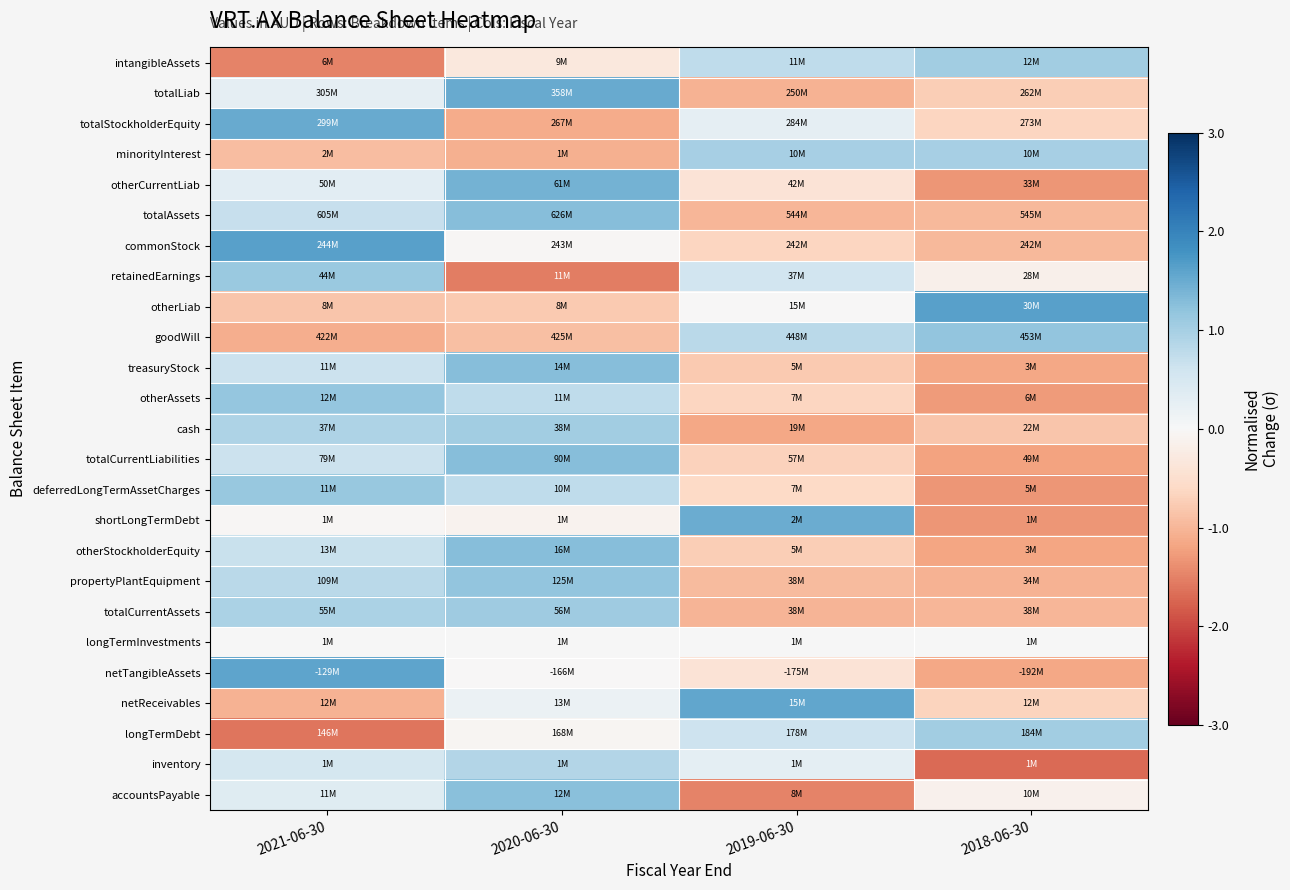

Reading left to right, extract all data points from this chart.

intangibleAssets: 2021-06-30=-1.5	2020-06-30=-0.3	2019-06-30=0.8	2018-06-30=1.0
totalLiab: 2021-06-30=0.3	2020-06-30=1.5	2019-06-30=-1.0	2018-06-30=-0.7
totalStockholderEquity: 2021-06-30=1.5	2020-06-30=-1.1	2019-06-30=0.3	2018-06-30=-0.7
minorityInterest: 2021-06-30=-0.9	2020-06-30=-1.1	2019-06-30=1.0	2018-06-30=1.0
otherCurrentLiab: 2021-06-30=0.3	2020-06-30=1.4	2019-06-30=-0.4	2018-06-30=-1.3
totalAssets: 2021-06-30=0.7	2020-06-30=1.3	2019-06-30=-1.0	2018-06-30=-1.0
commonStock: 2021-06-30=1.6	2020-06-30=-0.0	2019-06-30=-0.6	2018-06-30=-1.0
retainedEarnings: 2021-06-30=1.1	2020-06-30=-1.5	2019-06-30=0.6	2018-06-30=-0.2
otherLiab: 2021-06-30=-0.8	2020-06-30=-0.8	2019-06-30=-0.0	2018-06-30=1.6
goodWill: 2021-06-30=-1.1	2020-06-30=-0.9	2019-06-30=0.8	2018-06-30=1.2
treasuryStock: 2021-06-30=0.7	2020-06-30=1.3	2019-06-30=-0.8	2018-06-30=-1.2
otherAssets: 2021-06-30=1.2	2020-06-30=0.8	2019-06-30=-0.6	2018-06-30=-1.3
cash: 2021-06-30=0.9	2020-06-30=1.1	2019-06-30=-1.2	2018-06-30=-0.8
totalCurrentLiabilities: 2021-06-30=0.6	2020-06-30=1.3	2019-06-30=-0.7	2018-06-30=-1.2
deferredLongTermAssetCharges: 2021-06-30=1.1	2020-06-30=0.8	2019-06-30=-0.6	2018-06-30=-1.3
shortLongTermDebt: 2021-06-30=-0.0	2020-06-30=-0.1	2019-06-30=1.5	2018-06-30=-1.3
otherStockholderEquity: 2021-06-30=0.7	2020-06-30=1.3	2019-06-30=-0.7	2018-06-30=-1.2
propertyPlantEquipment: 2021-06-30=0.8	2020-06-30=1.2	2019-06-30=-0.9	2018-06-30=-1.0
totalCurrentAssets: 2021-06-30=0.9	2020-06-30=1.1	2019-06-30=-1.0	2018-06-30=-1.0
longTermInvestments: 2021-06-30=0.0	2020-06-30=0.0	2019-06-30=0.0	2018-06-30=0.0
netTangibleAssets: 2021-06-30=1.6	2020-06-30=-0.0	2019-06-30=-0.4	2018-06-30=-1.1
netReceivables: 2021-06-30=-1.1	2020-06-30=0.2	2019-06-30=1.6	2018-06-30=-0.7
longTermDebt: 2021-06-30=-1.6	2020-06-30=-0.1	2019-06-30=0.6	2018-06-30=1.0
inventory: 2021-06-30=0.5	2020-06-30=0.9	2019-06-30=0.3	2018-06-30=-1.7
accountsPayable: 2021-06-30=0.4	2020-06-30=1.3	2019-06-30=-1.5	2018-06-30=-0.1